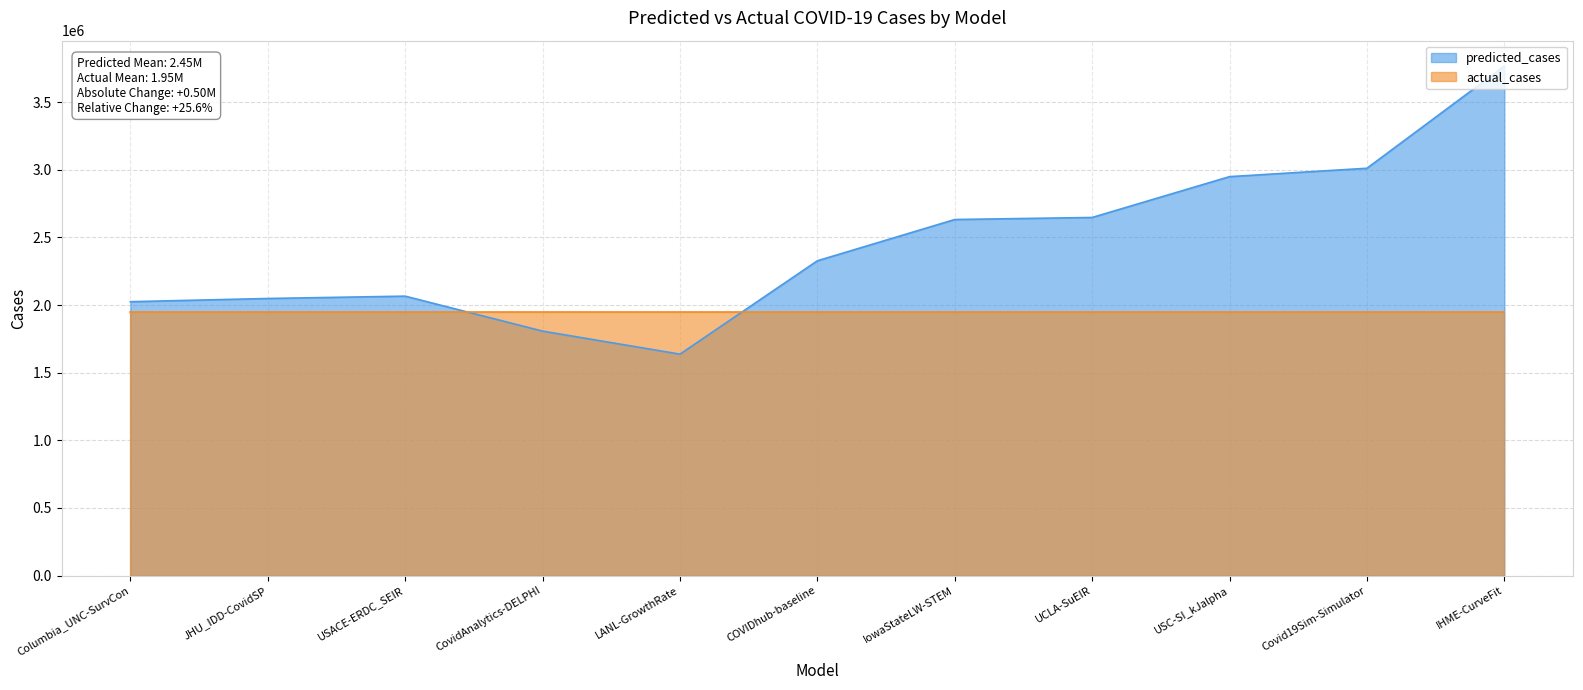

How many interior local valleys (lower than both neighbors) does the data have?

1